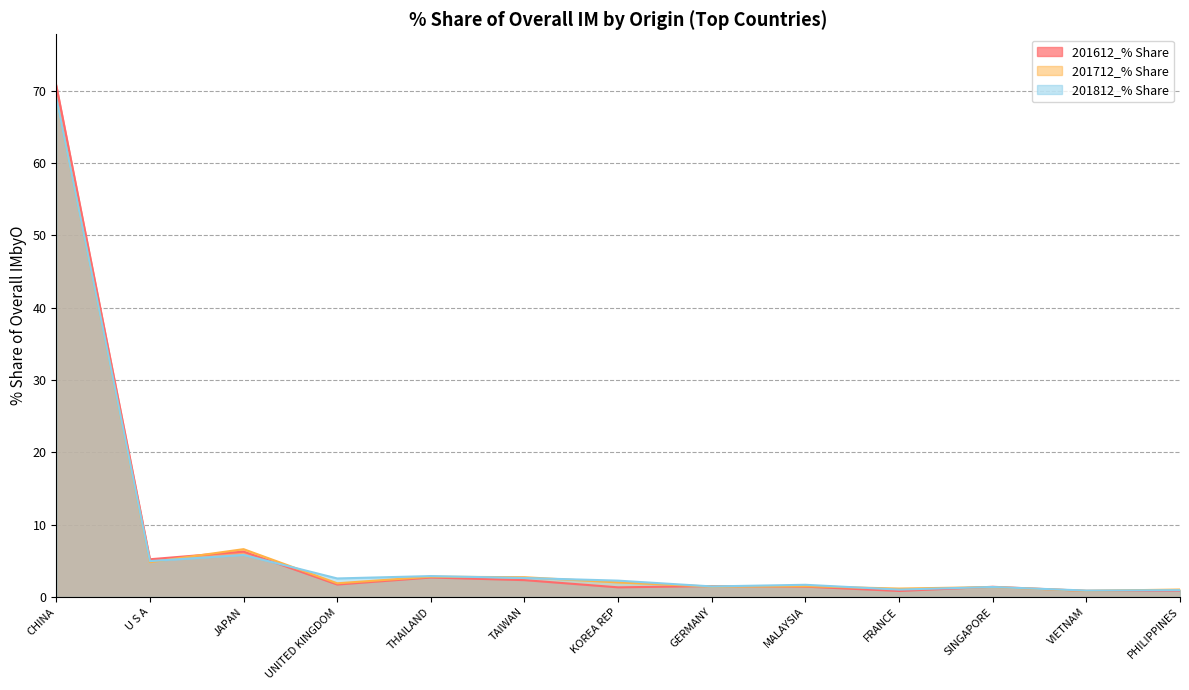

Which label corresponds to the smallest value in the chart?

FRANCE